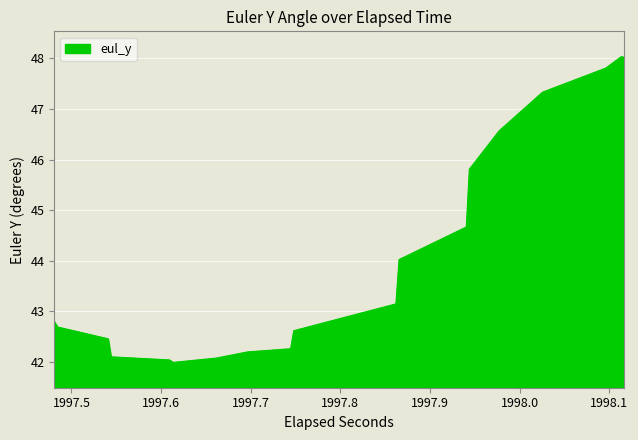

Reading left to right, extract all data points from this chart.

42.8	42.8	42.7	42.7	42.5	42.5	42.1	42.1	42.0	42.0	42.0	42.0	42.1	42.1	42.2	42.2	42.3	42.3	42.6	42.6	42.9	42.9	43.1	43.1	44.0	44.0	44.7	44.7	45.8	45.8	46.6	46.6	47.3	47.3	47.8	47.8	48.0	48.0	48.0	48.0